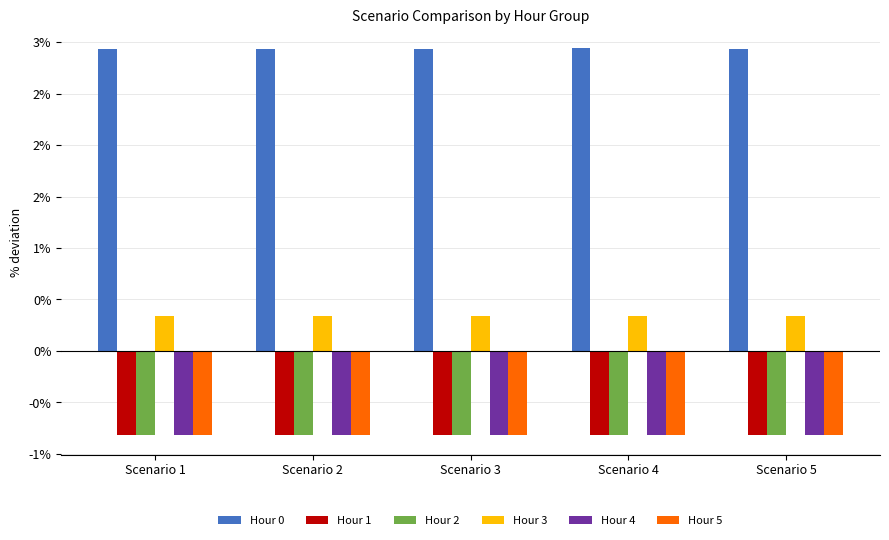

At how many categories does at least one series exceed 0?

5